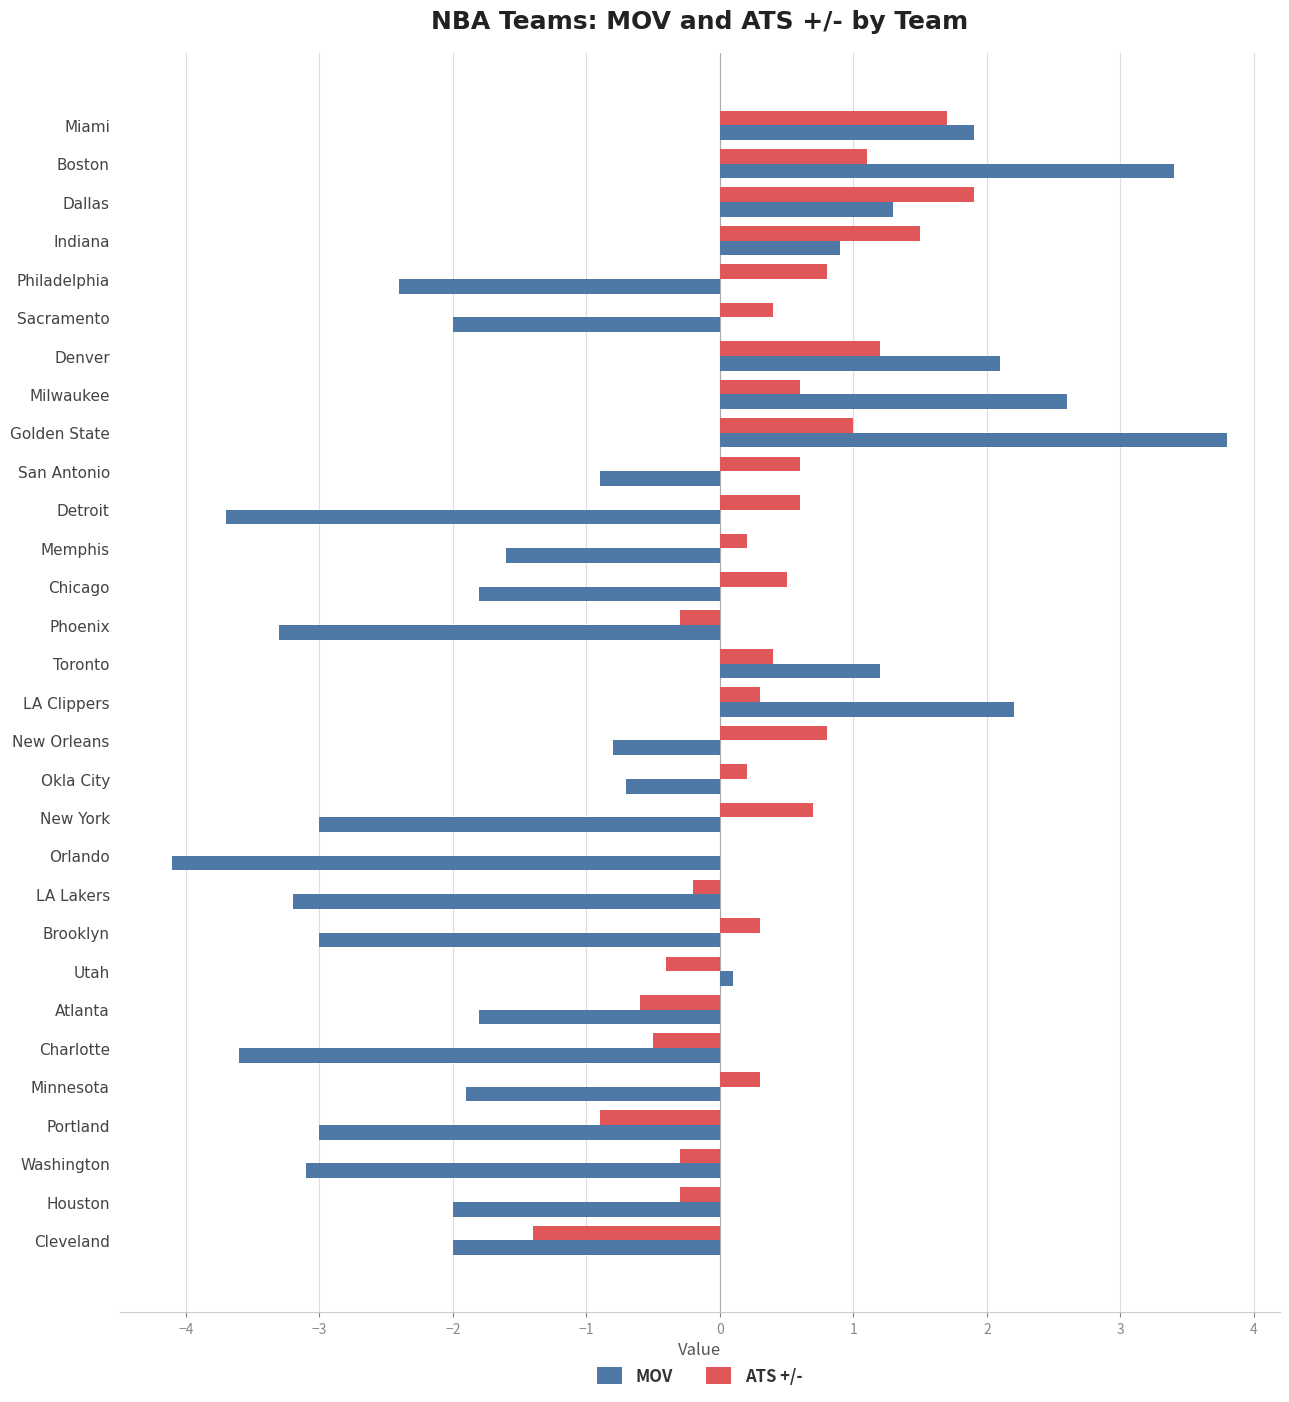

Which category has the highest value across all series?

Golden State